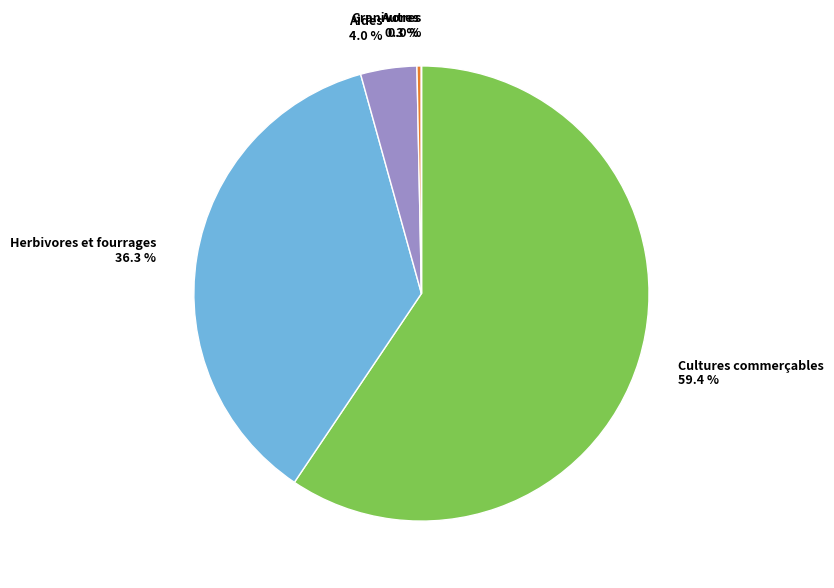

Combined, what portion of the pie is Herbivores et fourrages 36.3 % and Granivores 0.3 %?

36.6%